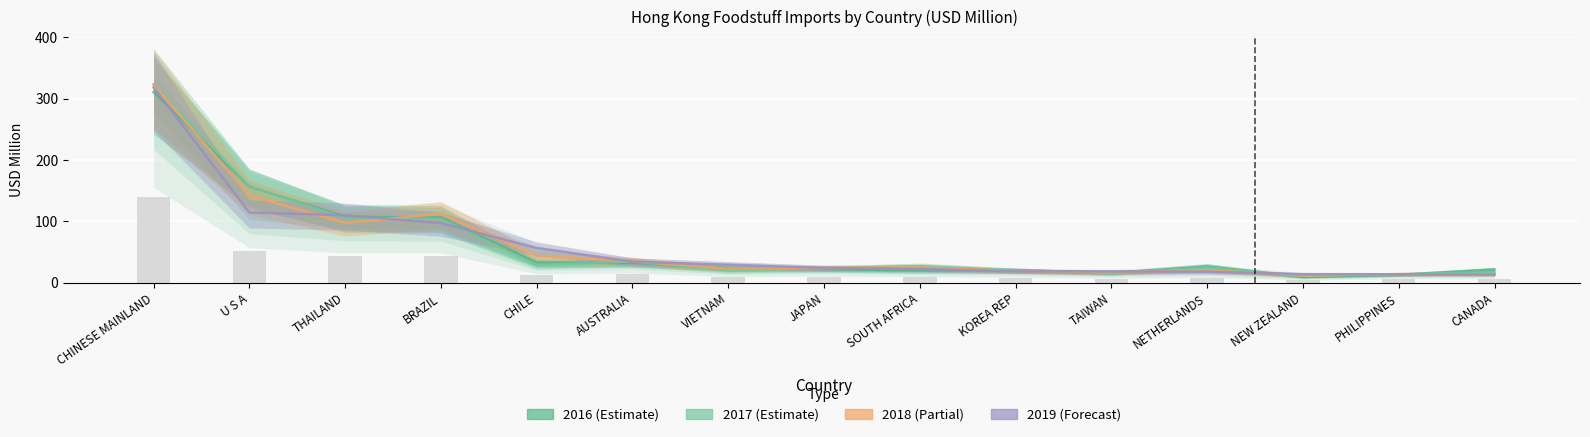

At which label does 2017 first exceed 25?

CHINESE MAINLAND